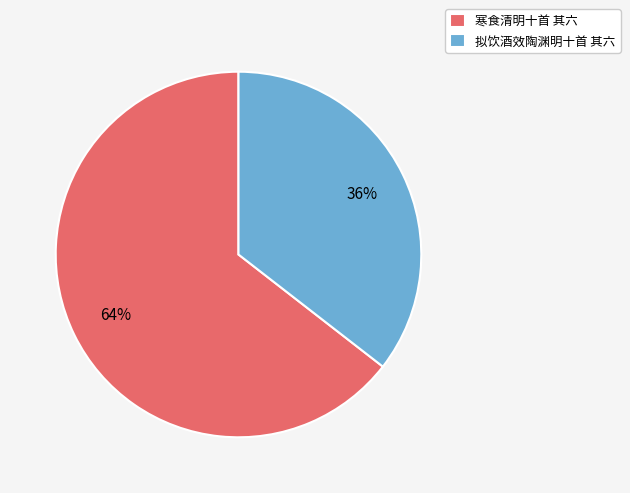

How many slices are in this pie chart?

2